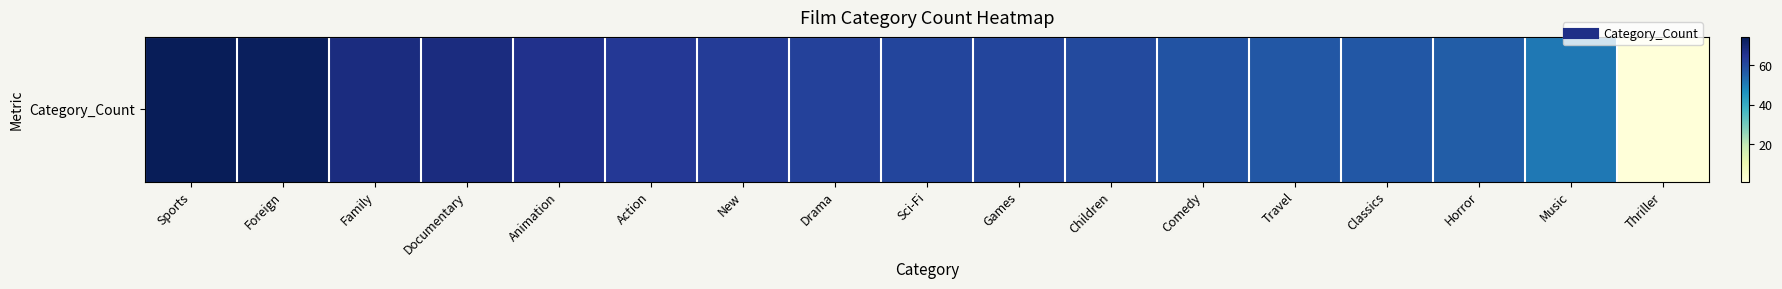

The value at New is 63. True or false?

True